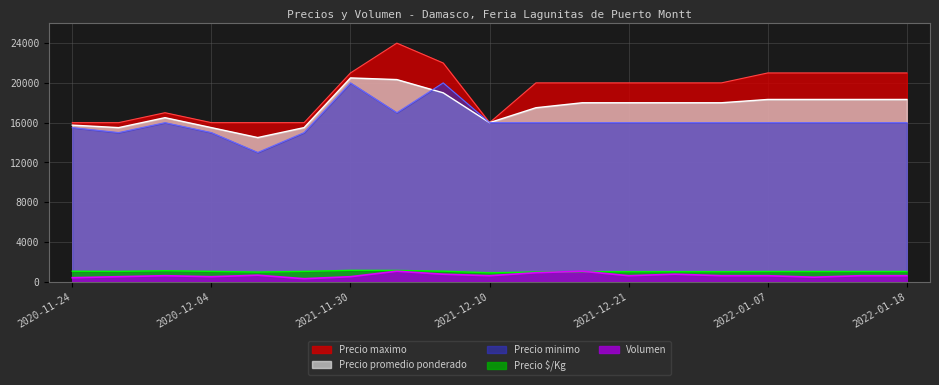

At which label does Precio promedio ponderado first exceed 18000?

2021-11-30